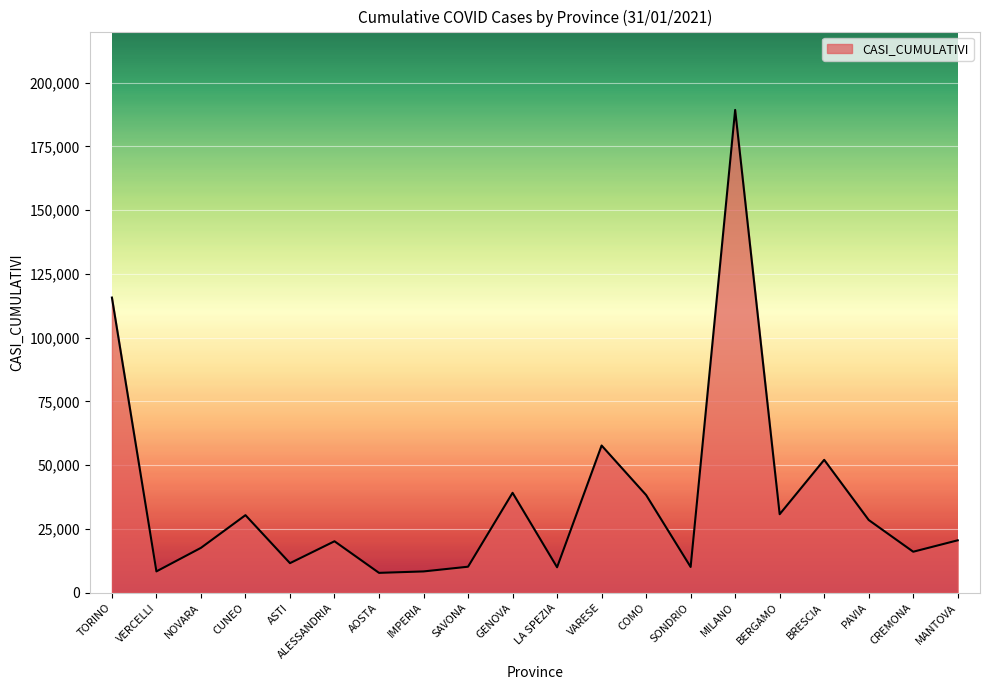

What is the maximum value shown in the chart?

189281